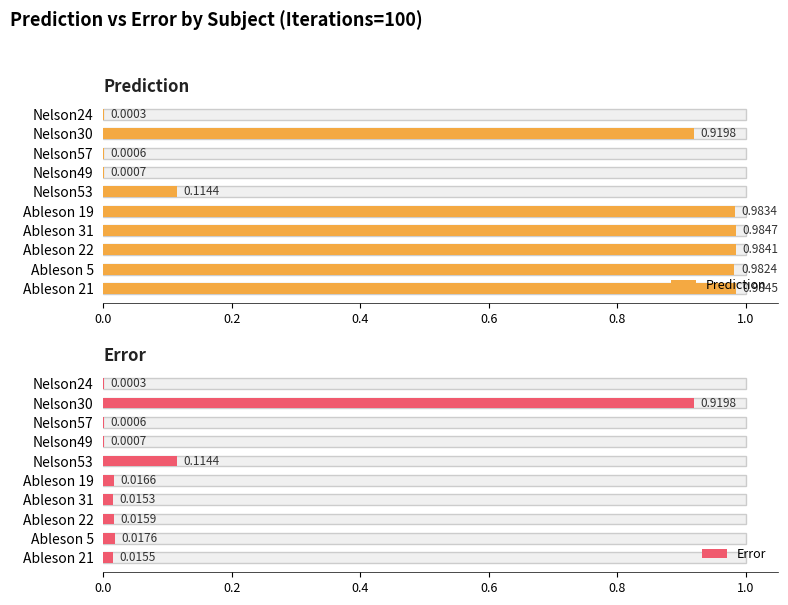

Between 1.0 and 0.0, which is larger?

1.0